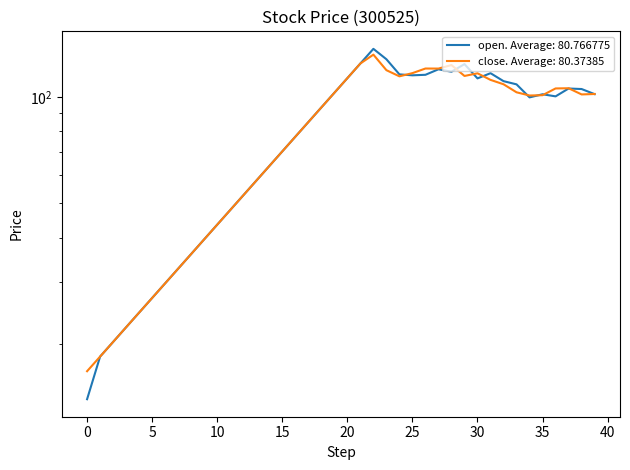

What is the sum of all close values?

3215.0